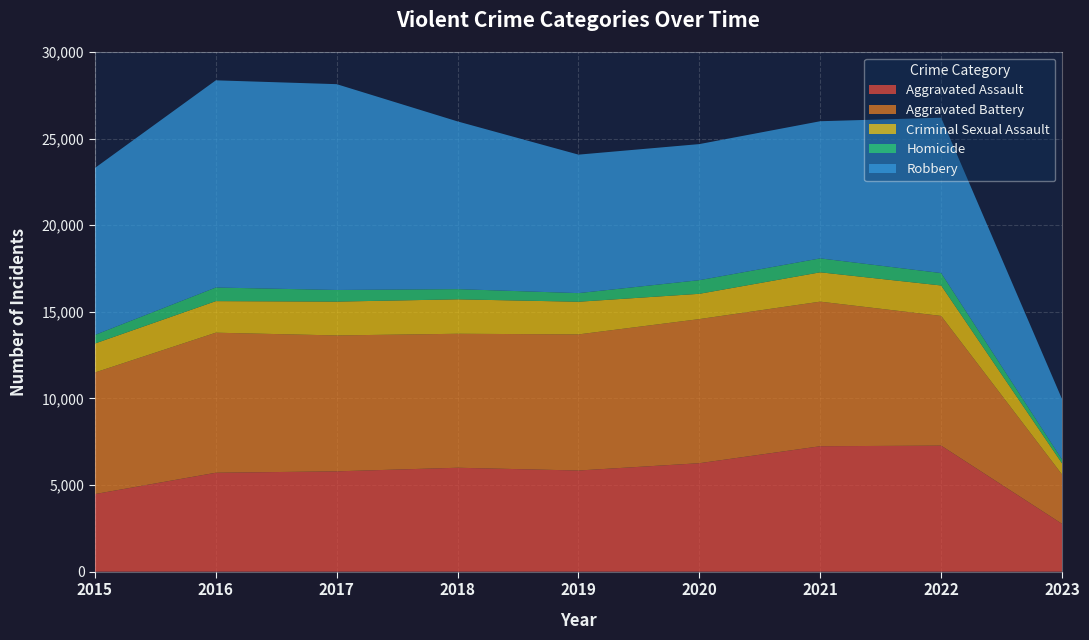

Reading right to left, transcribe all the data shown in this chart.

Aggravated Assault: 2023=2763	2022=7277	2021=7243	2020=6263	2019=5841	2018=6001	2017=5793	2016=5712	2015=4480
Aggravated Battery: 2023=2846	2022=7487	2021=8346	2020=8319	2019=7857	2018=7734	2017=7845	2016=8085	2015=7018
Criminal Sexual Assault: 2023=642	2022=1758	2021=1694	2020=1460	2019=1885	2018=1988	2017=1953	2016=1822	2015=1674
Homicide: 2023=220	2022=717	2021=804	2020=787	2019=498	2018=589	2017=672	2016=786	2015=496
Robbery: 2023=3489	2022=8966	2021=7917	2020=7855	2019=7994	2018=9680	2017=11880	2016=11960	2015=9638